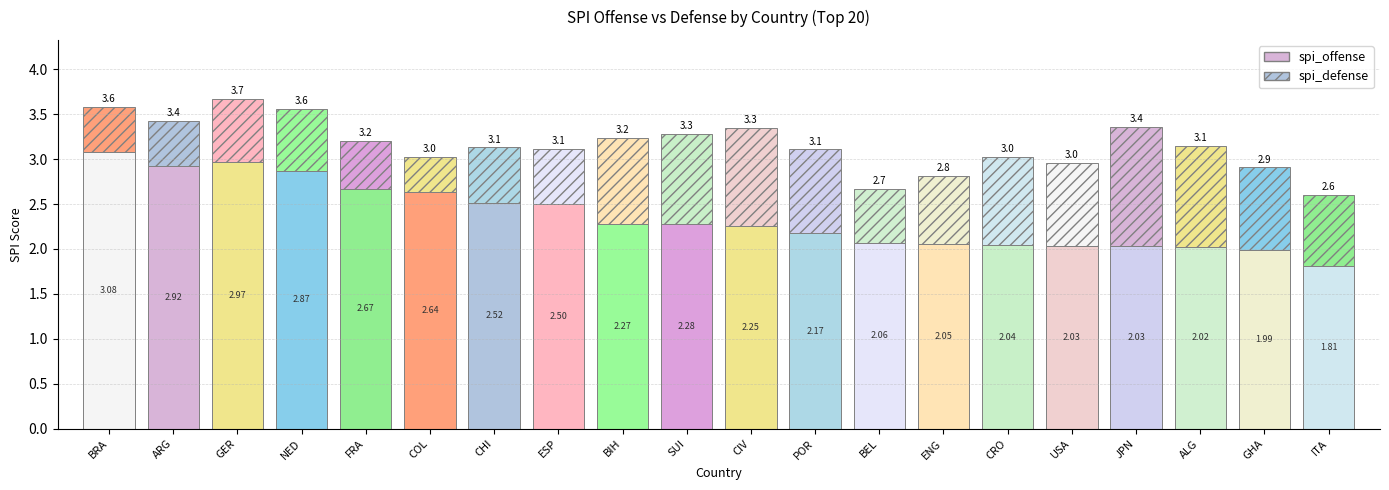

Is it true that spi_defense equals 1.6 at POR?

False